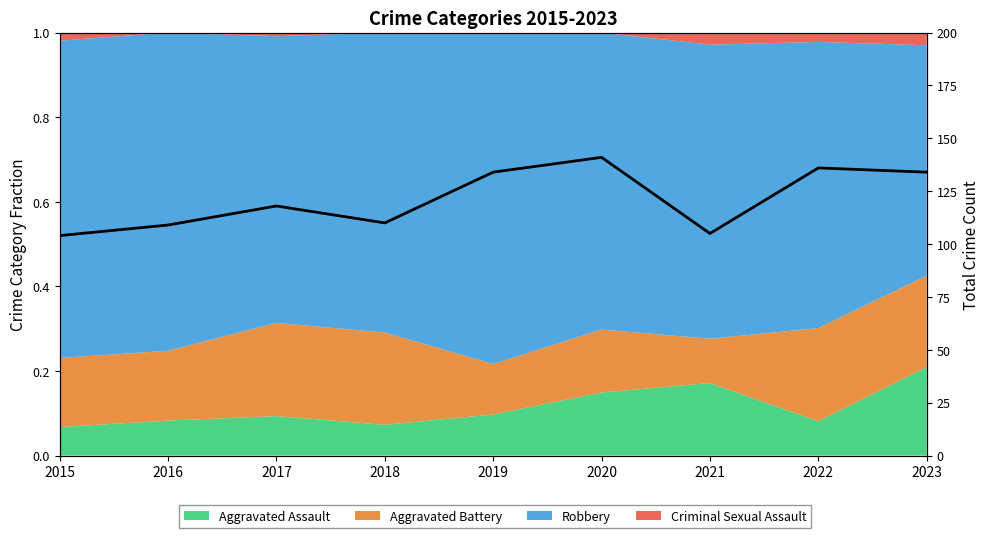

Reading right to left, extract all data points from this chart.

2023=134	2022=136	2021=105	2020=141	2019=134	2018=110	2017=118	2016=109	2015=104